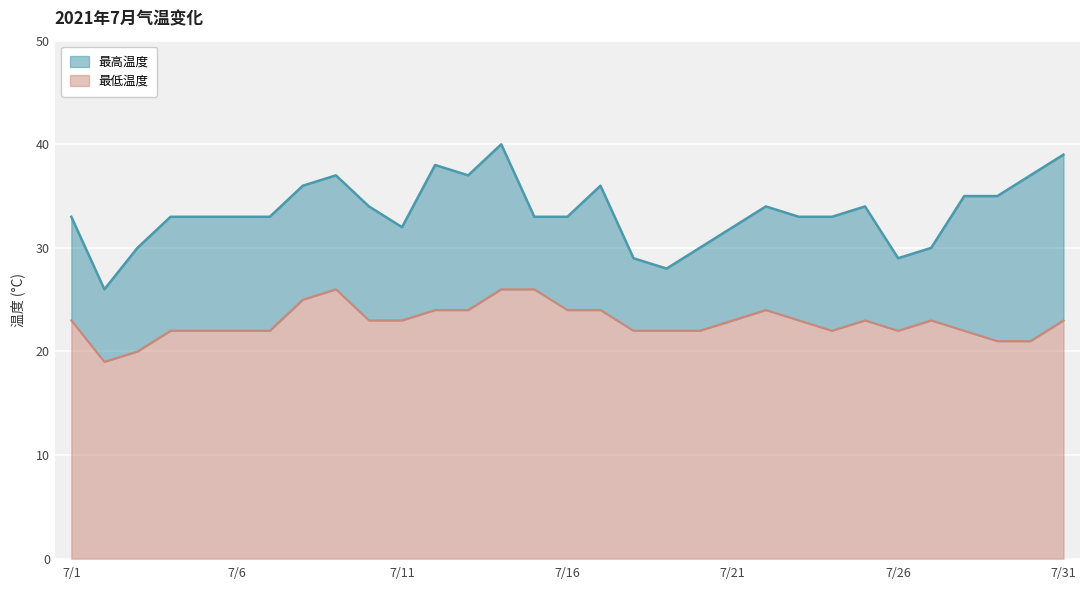

True or false: 最高温度 and 最低温度 intersect in this chart.

False